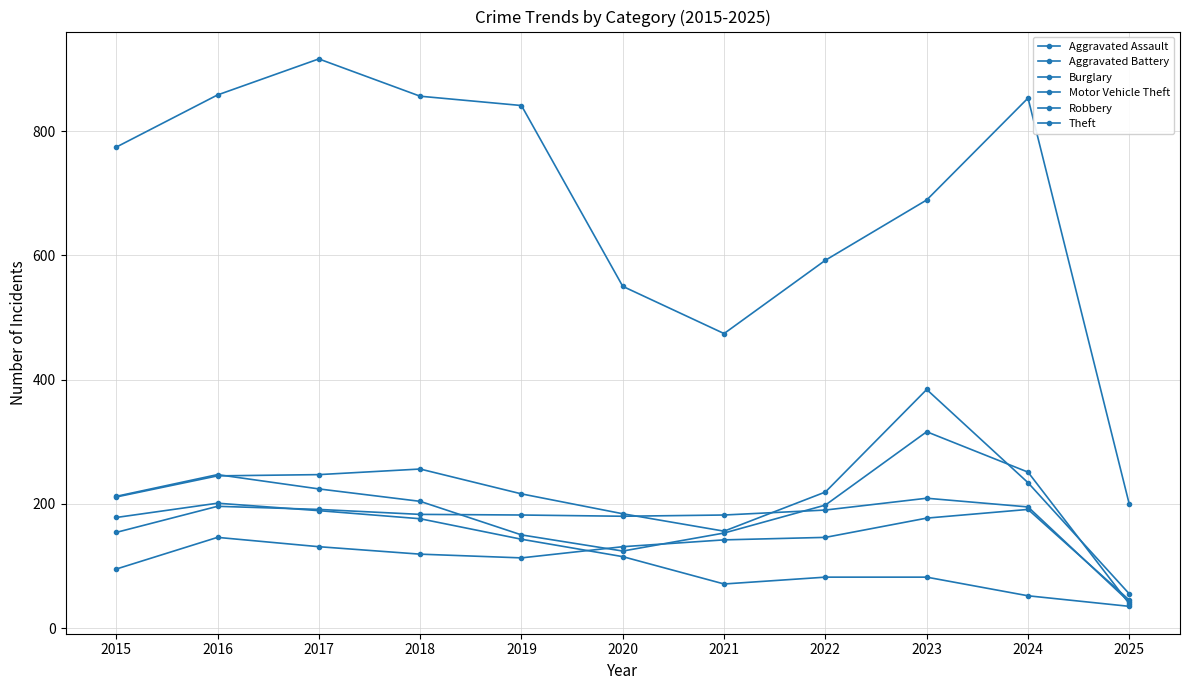

What is the smallest value displayed?

35